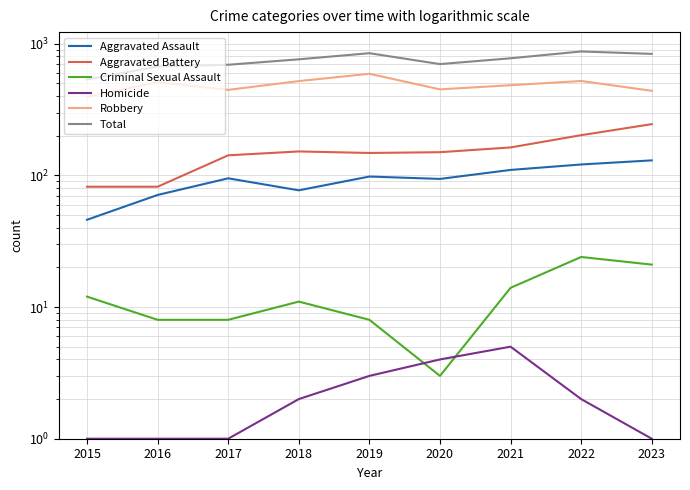

True or false: Aggravated Assault has more than 1 points higher than both neighbors.

True